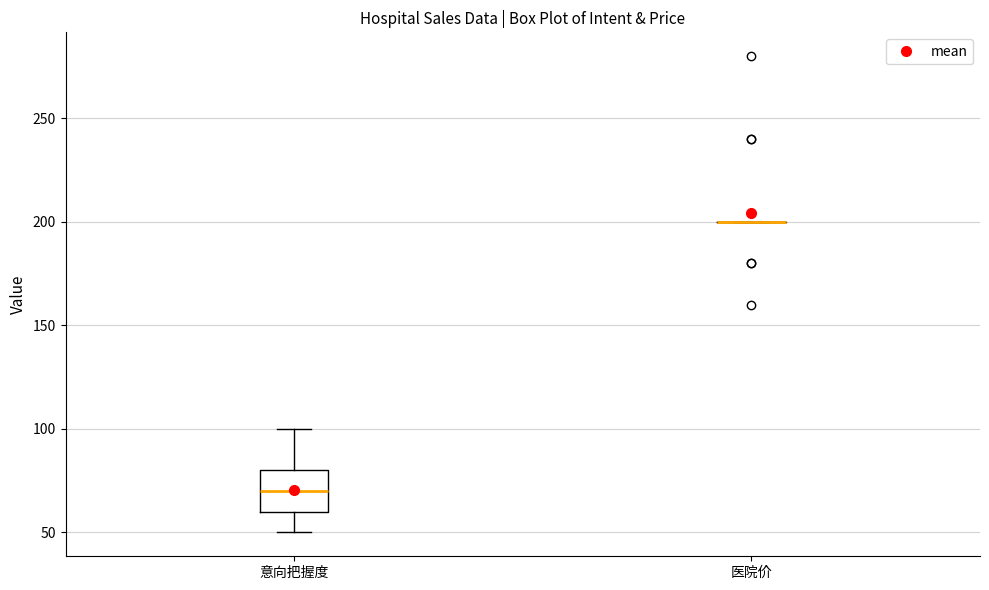

Comparing the boxes themselves (not the whiskers), which one is the tallest?

意向把握度